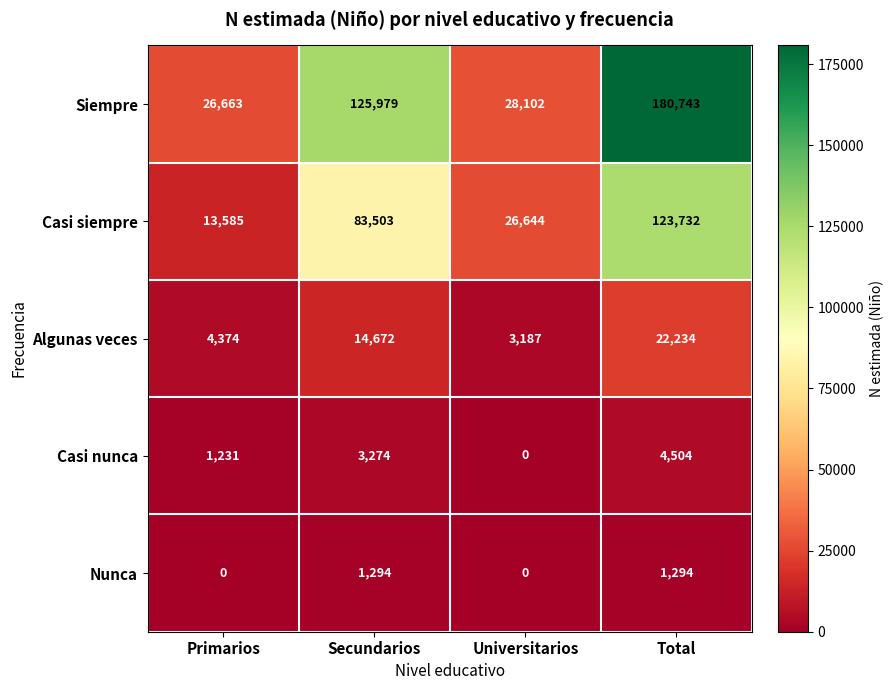

What is the greatest value displayed?

180743